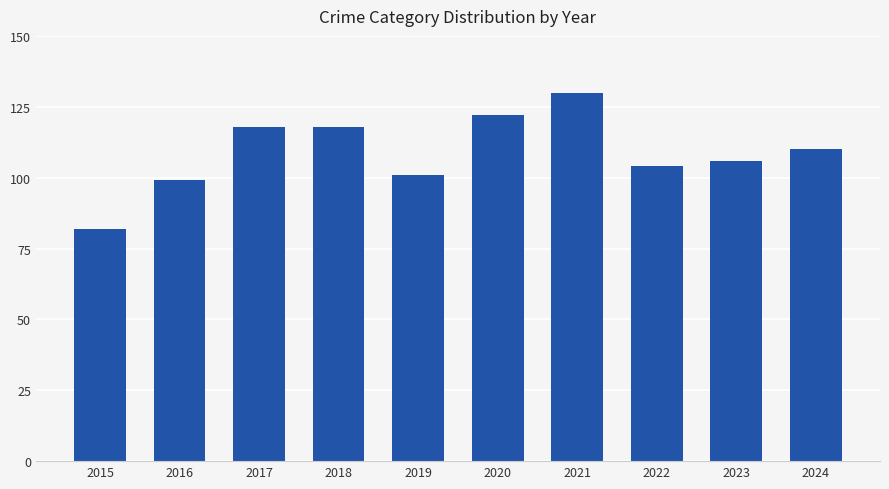

What is the greatest value displayed?

130